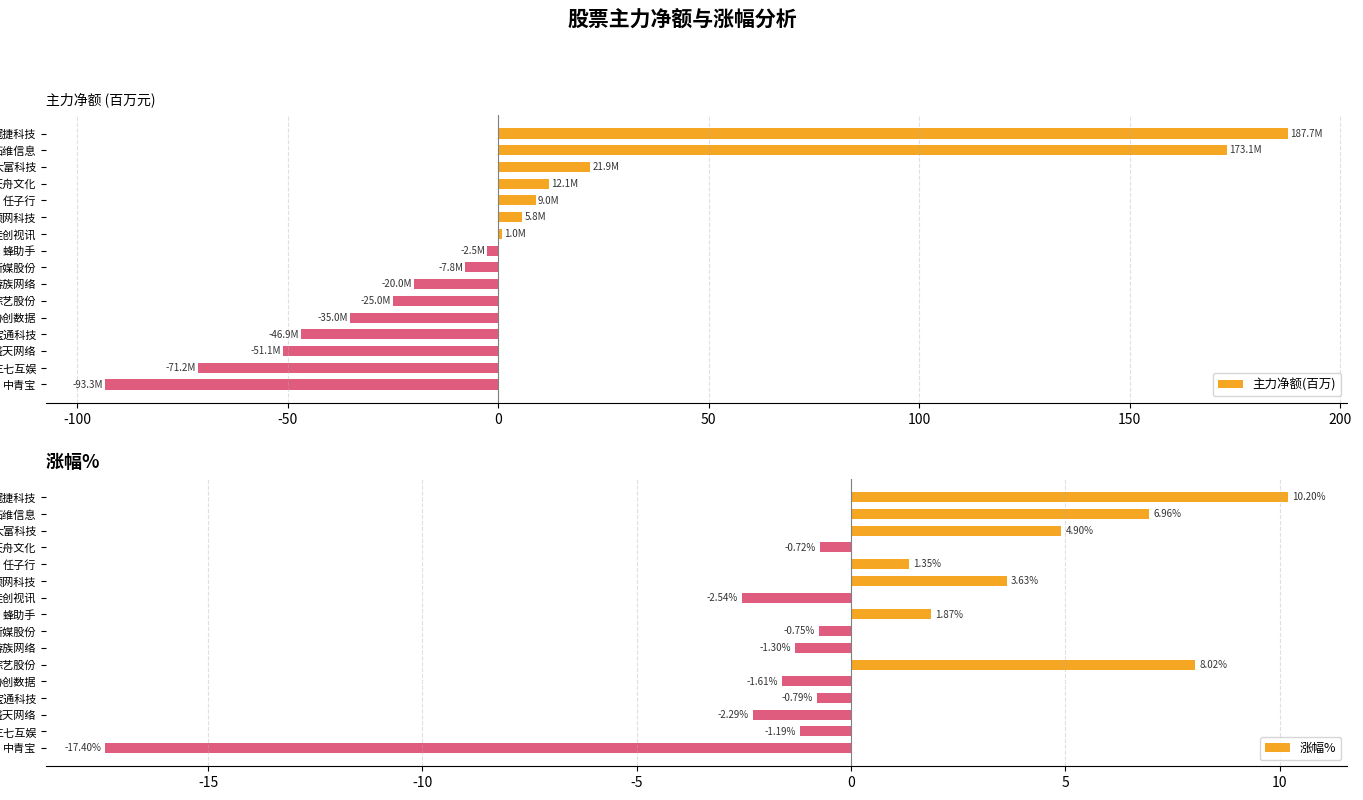

What is the difference between the second highest and second lowest values in the 主力净额(百万) series?

244.3